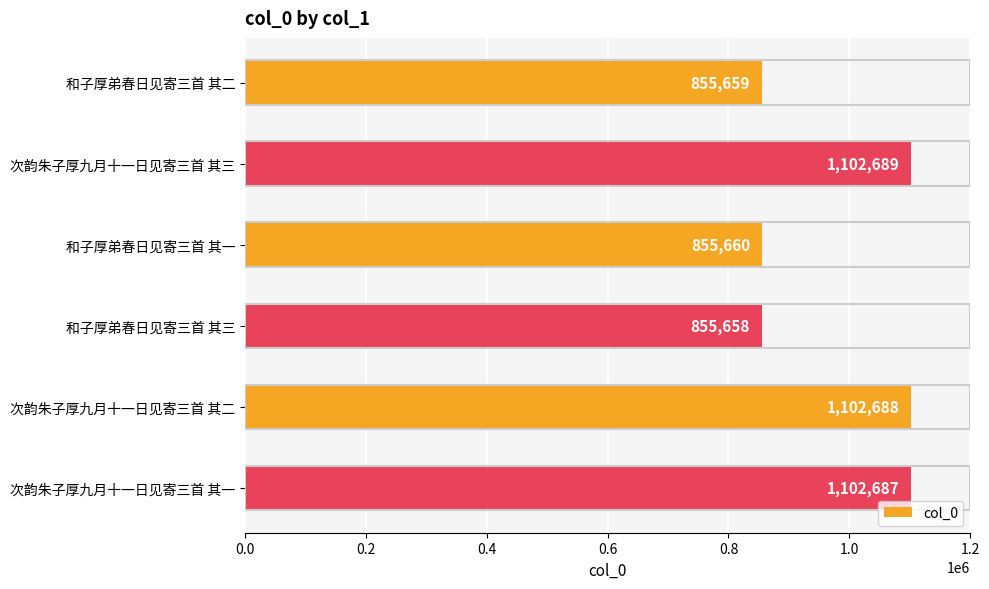

What is the difference between the maximum and minimum values?

247031